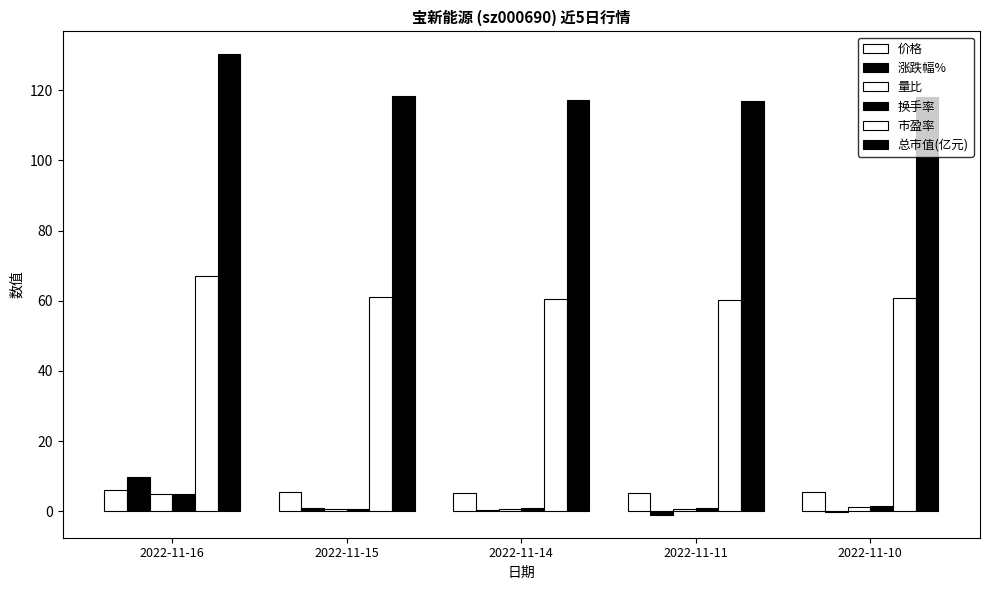

At which label does 换手率 reach its peak?

2022-11-16